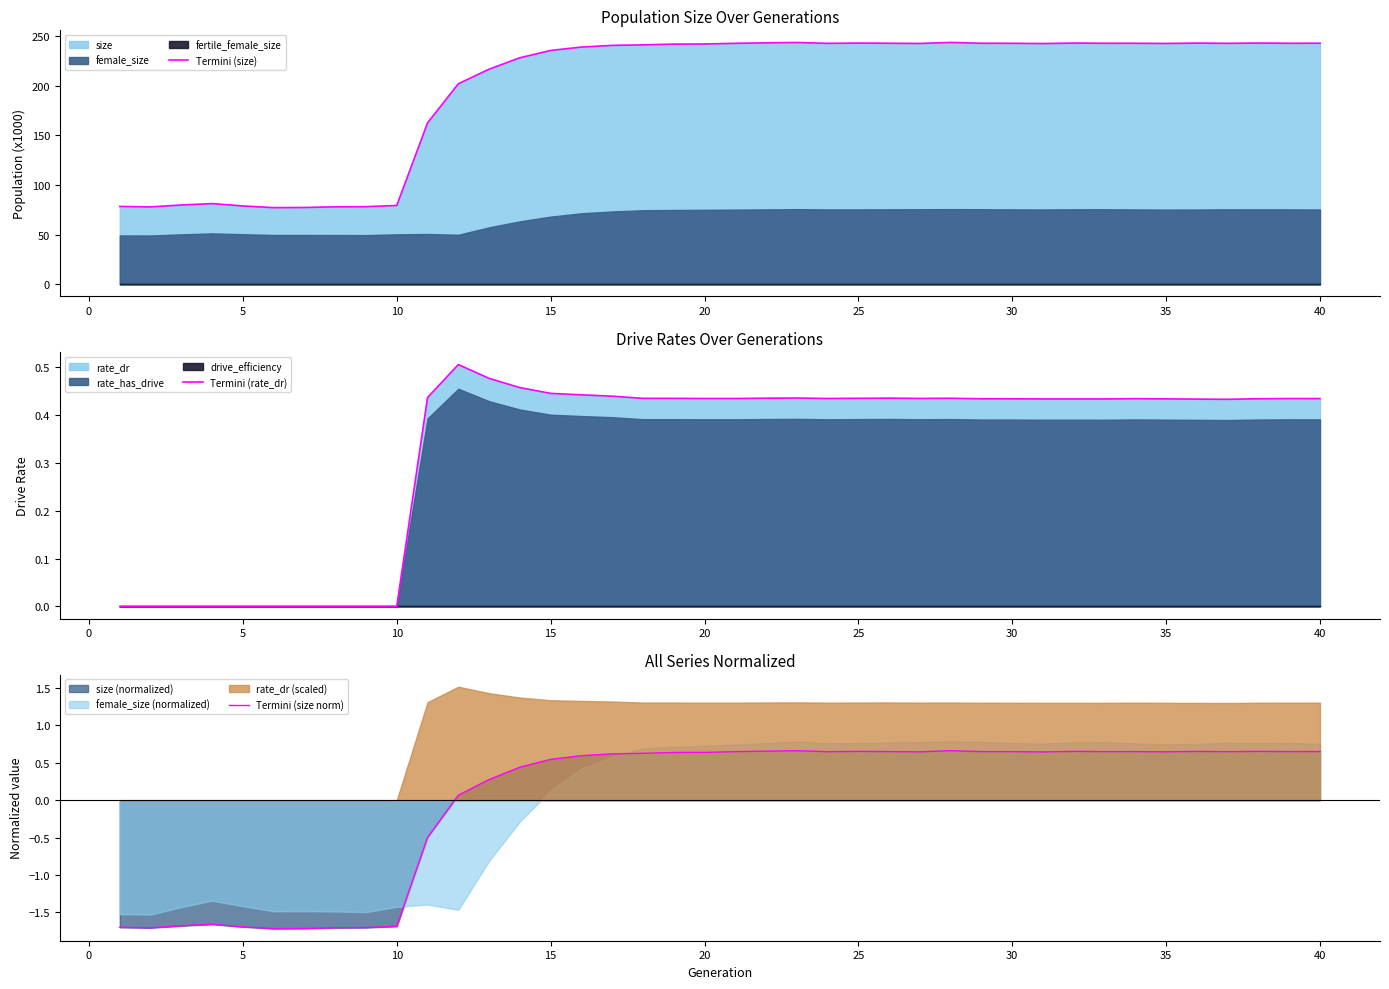

True or false: Termini (size) has more than 0 points higher than both neighbors.

True